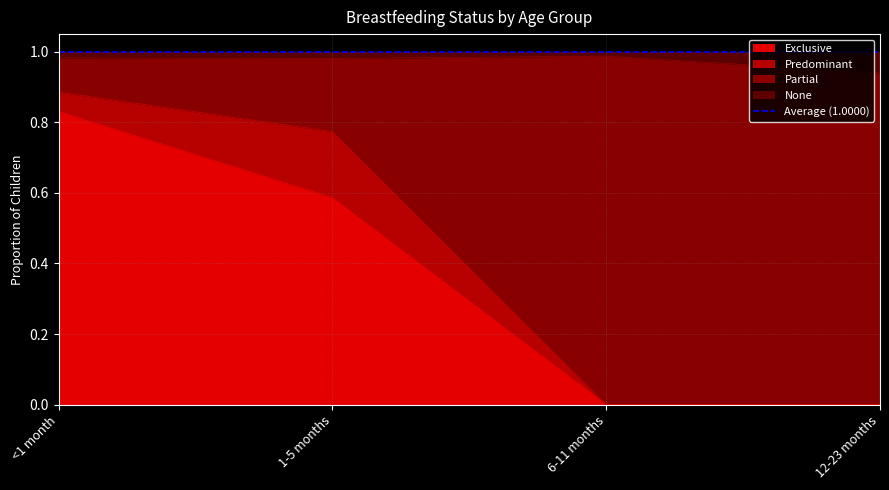

How many categories are shown in the chart?

4